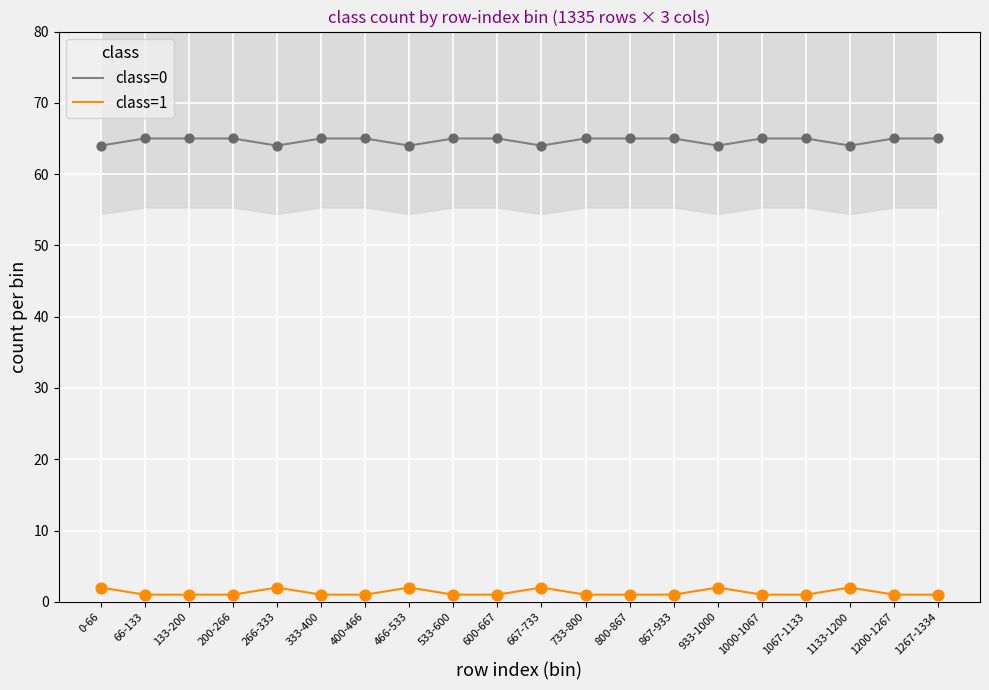

Which series contains the highest Y value?

class=0